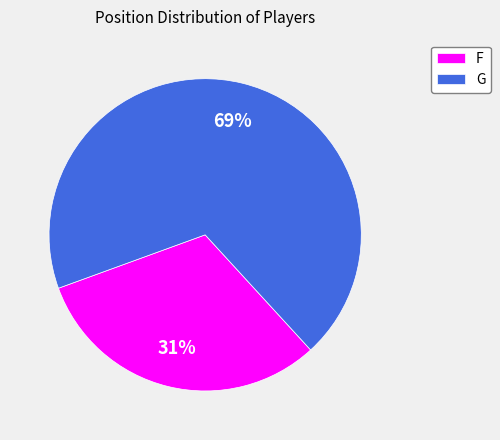

Which slice is the largest?

G